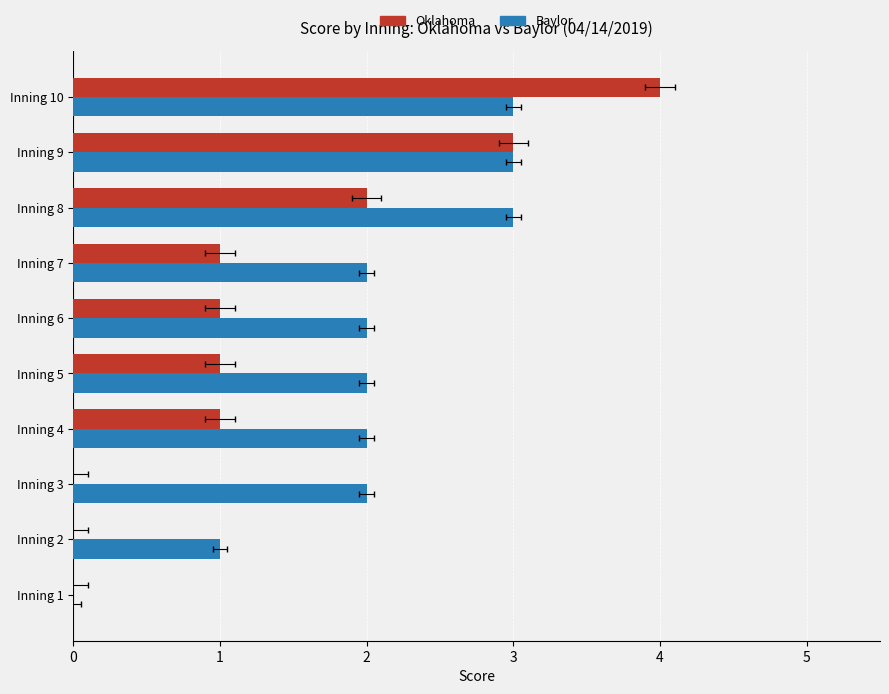

How many groups of bars are there?

10